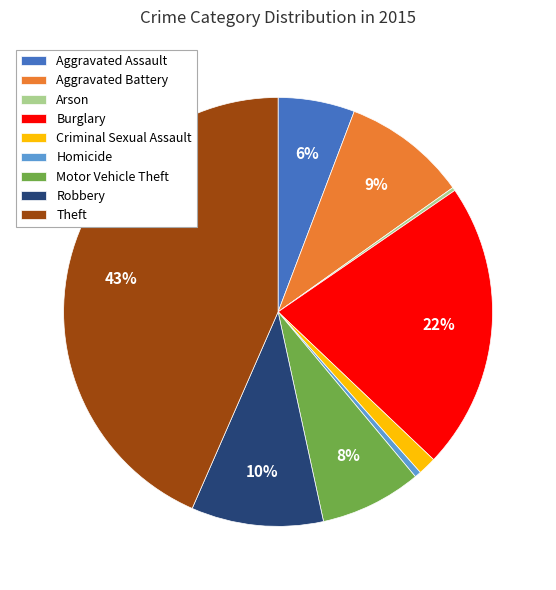

What percentage is the Burglary slice, to the nearest percent?

22%